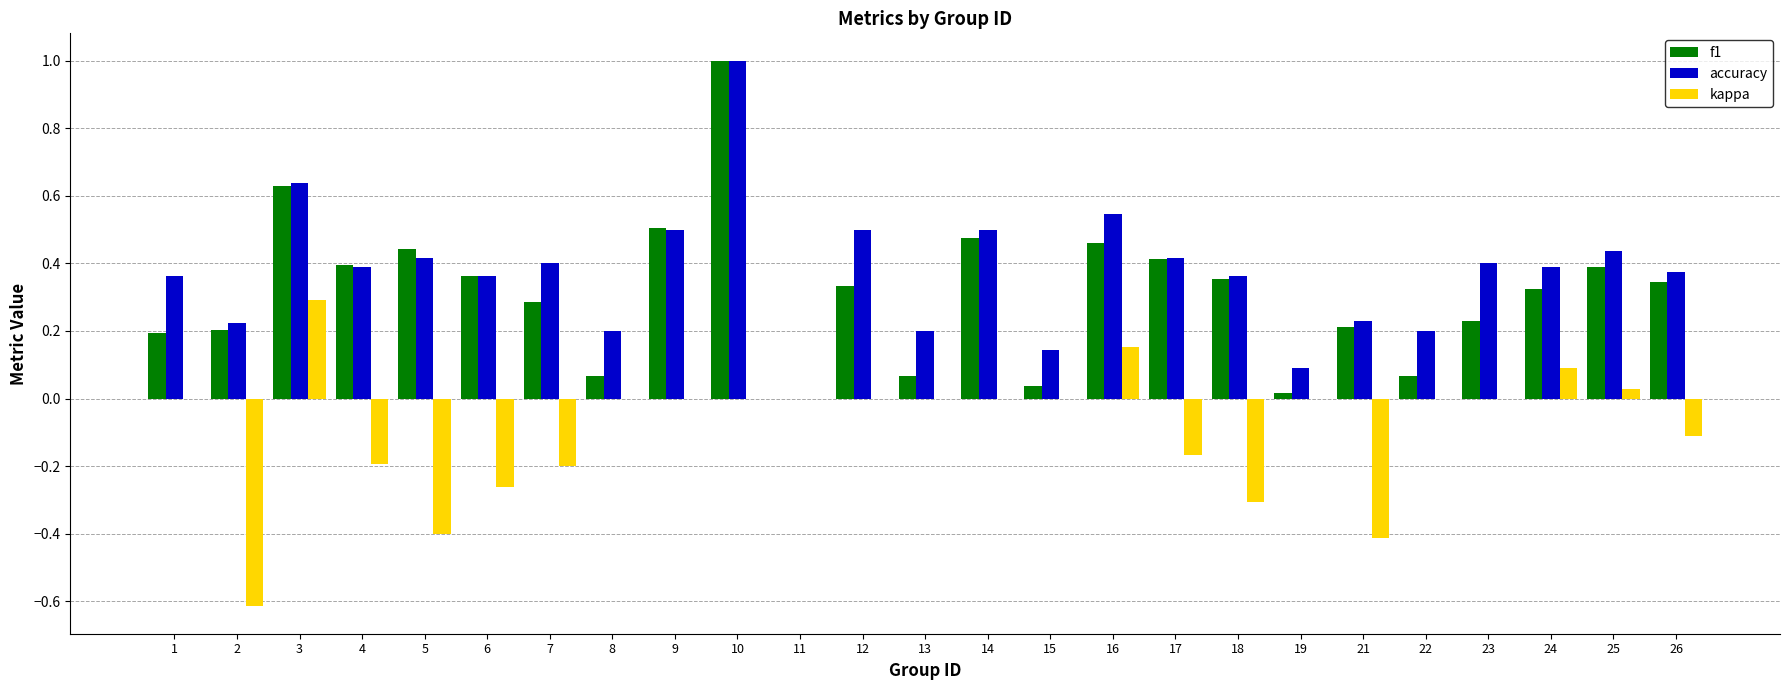

How many categories are shown in the chart?

25